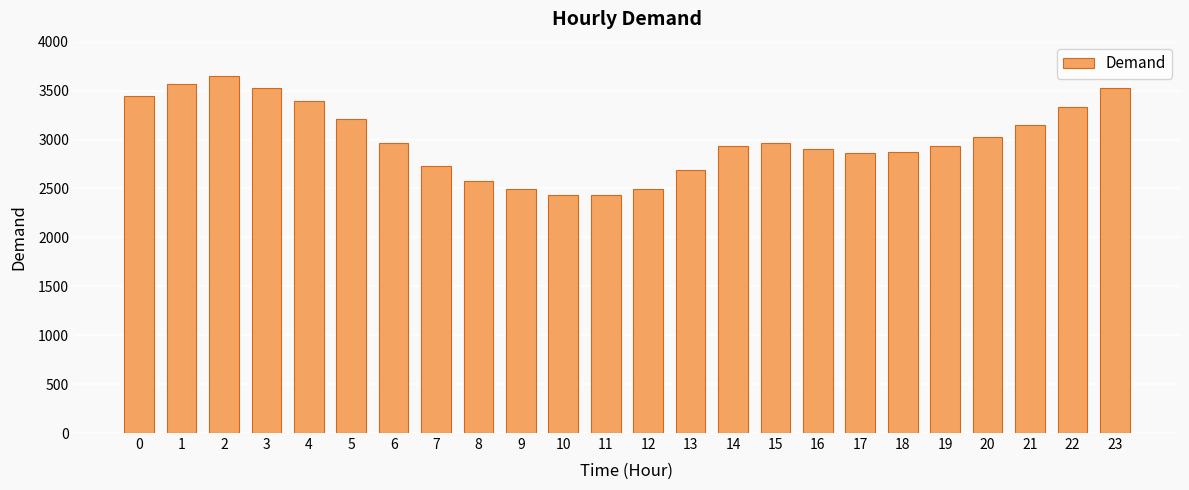

What is the ratio of the value at 14 to the value at 1?

0.8